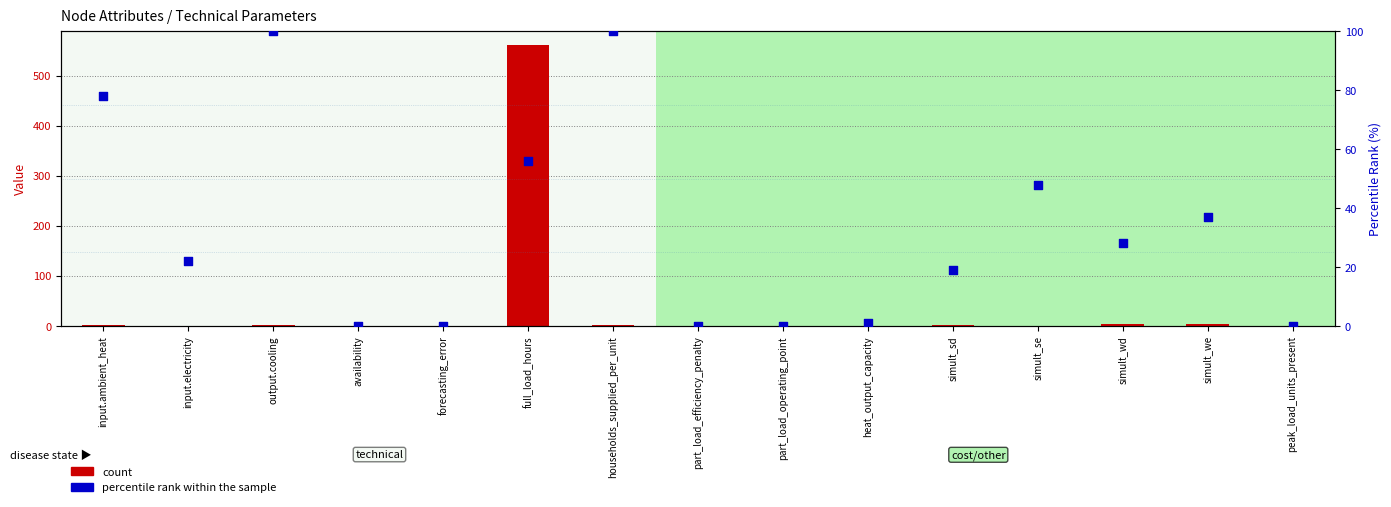

What are all the series names shown in the legend?

count, percentile rank within the sample